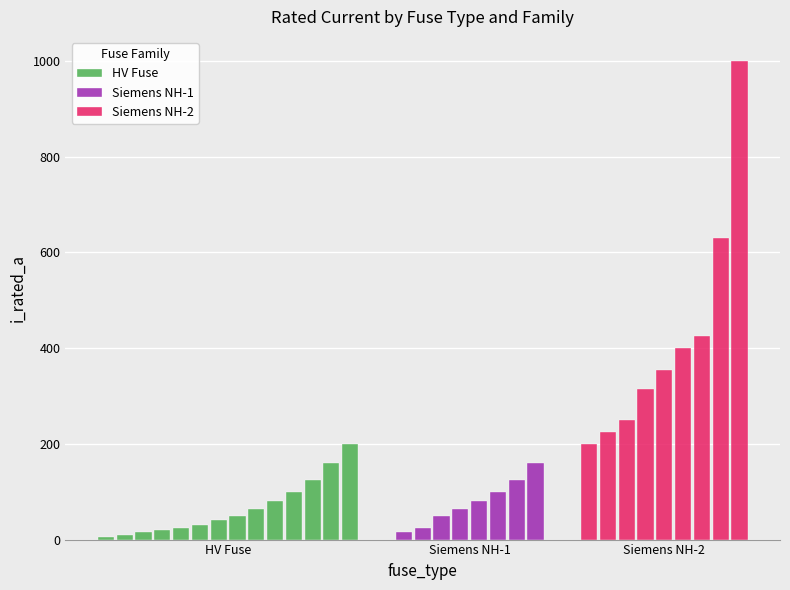

What is the sum of all HV Fuse values?

926.8